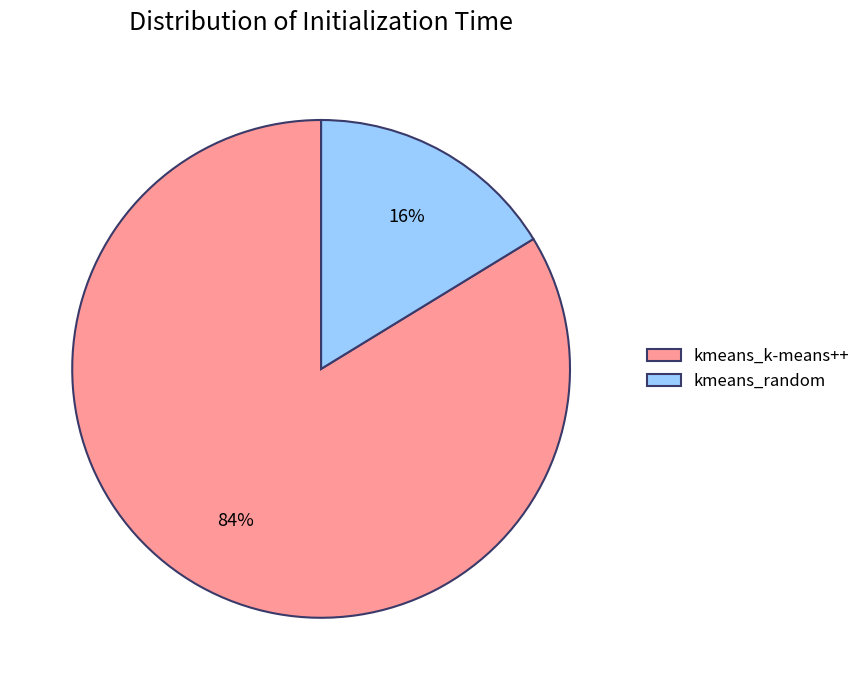

Does kmeans_random represent more than half of the total?

No